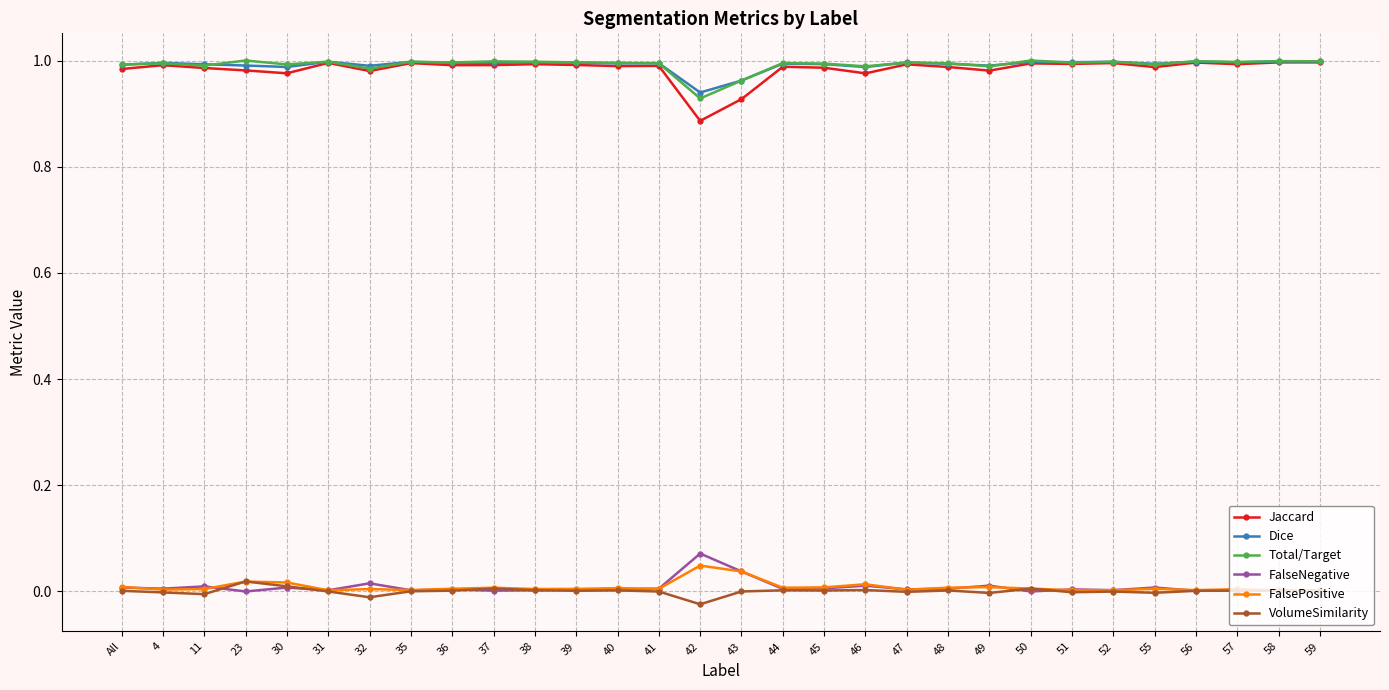

At which label does Jaccard reach its minimum?

42